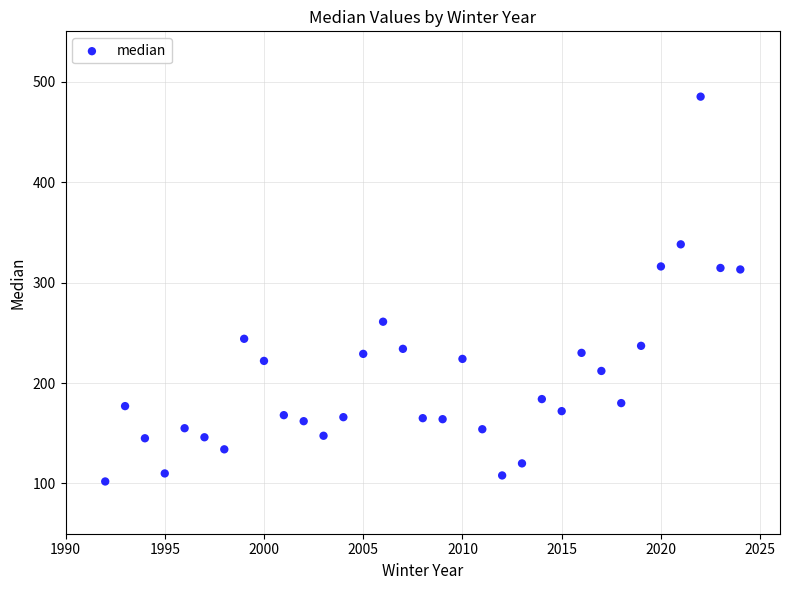

What is the range of X values (max minus min)?

32.0